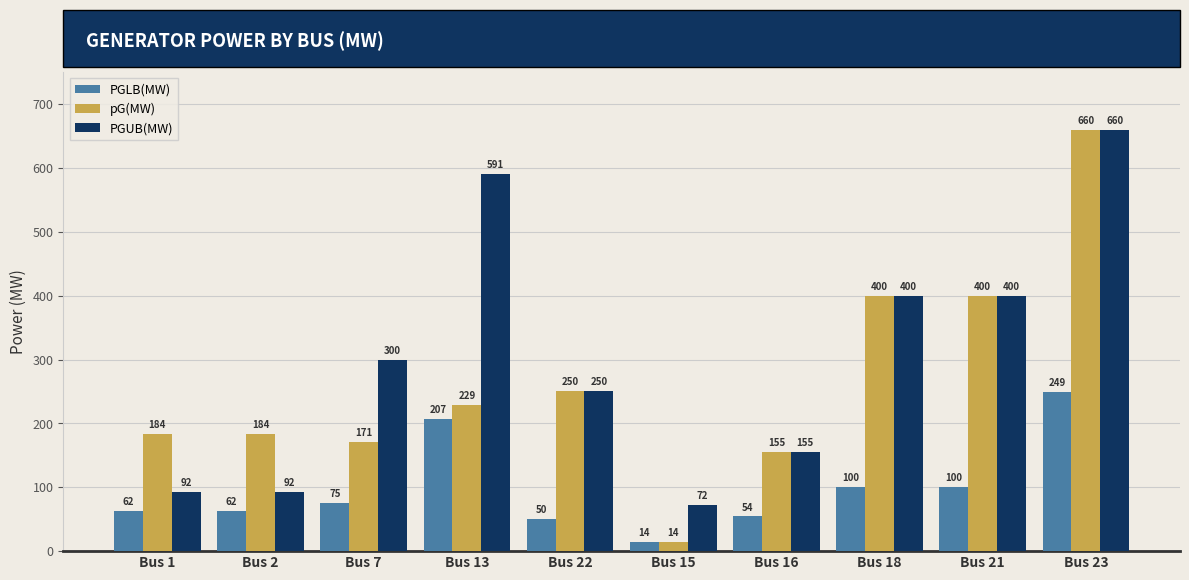

The PGLB(MW) series shows 100.0 at Bus 21. True or false?

True